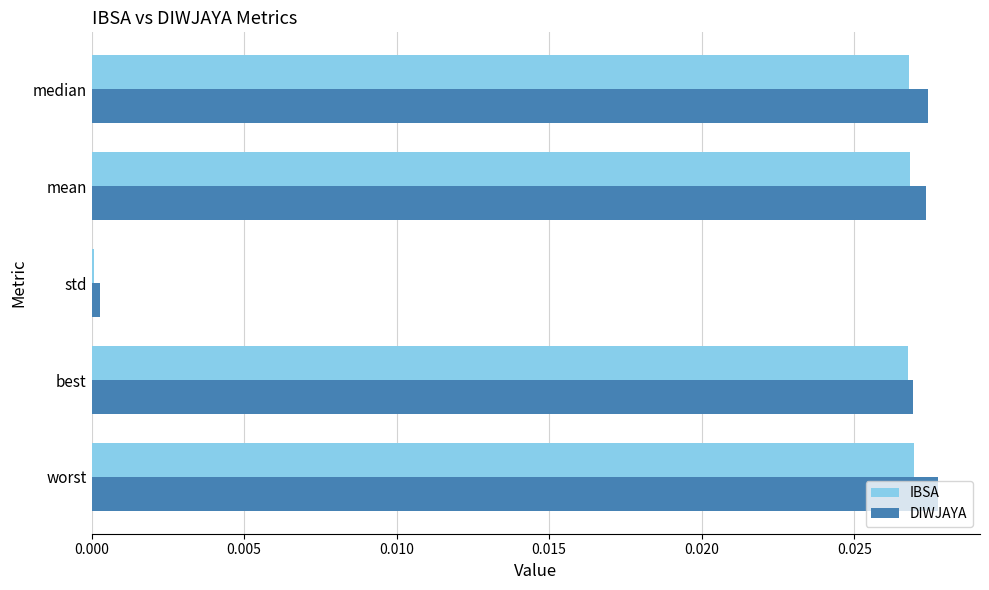

What are all the series names shown in the legend?

IBSA, DIWJAYA